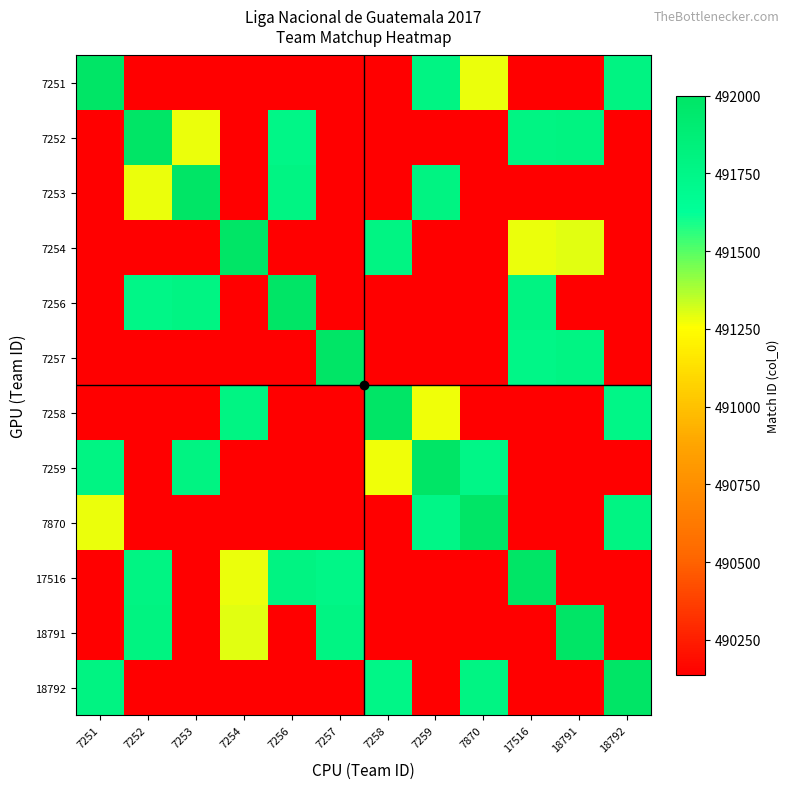

How many series are shown in this chart?

12